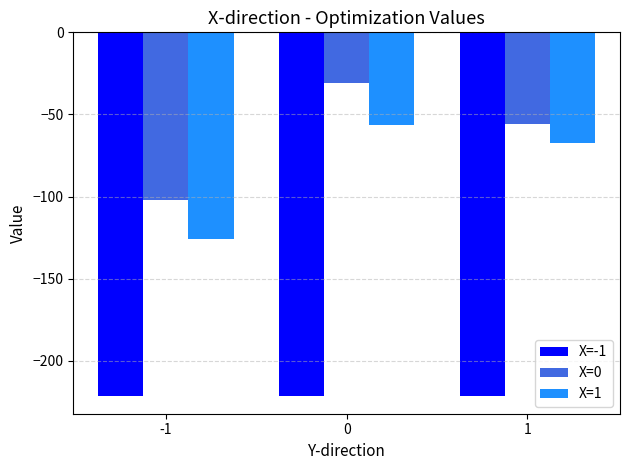

List the series in order of their peak value, lowest first.

X=-1, X=1, X=0